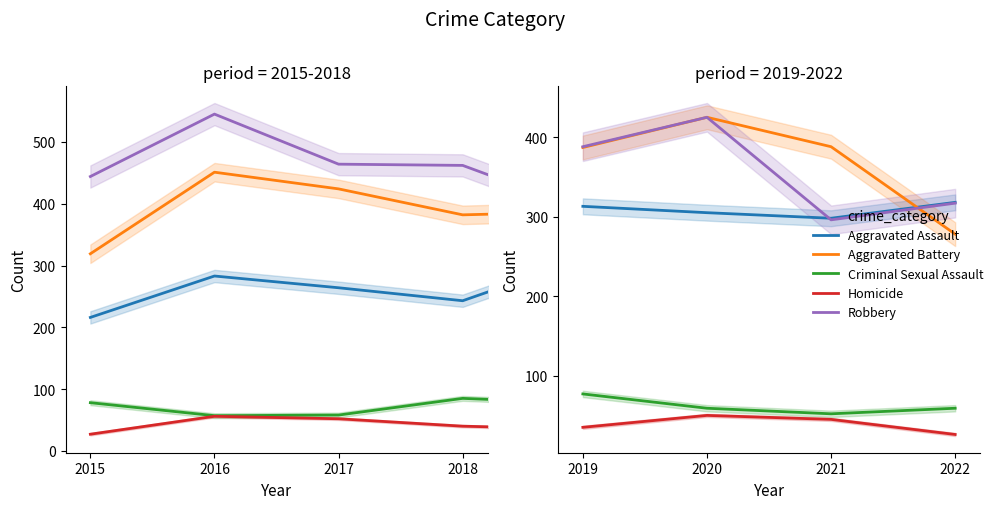

True or false: Robbery and Criminal Sexual Assault cross at least once.

False